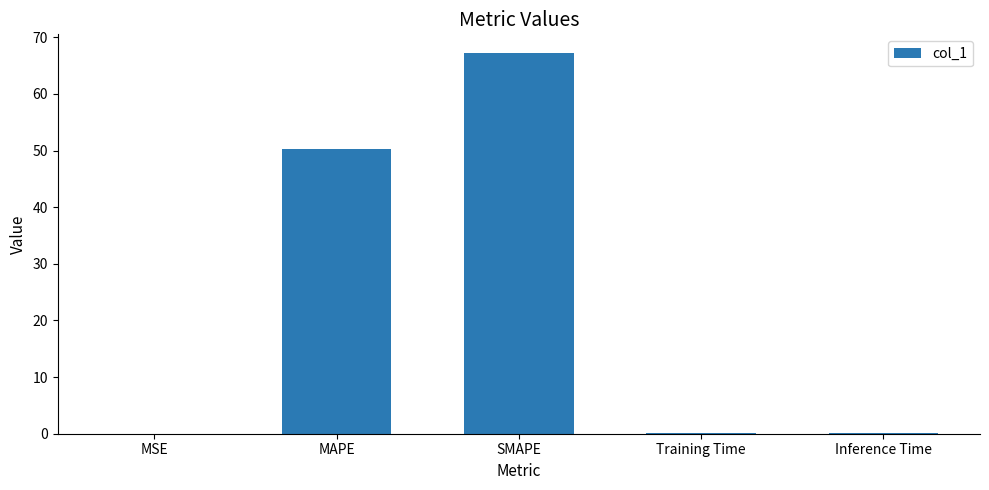

Between SMAPE and MAPE, which is larger?

SMAPE